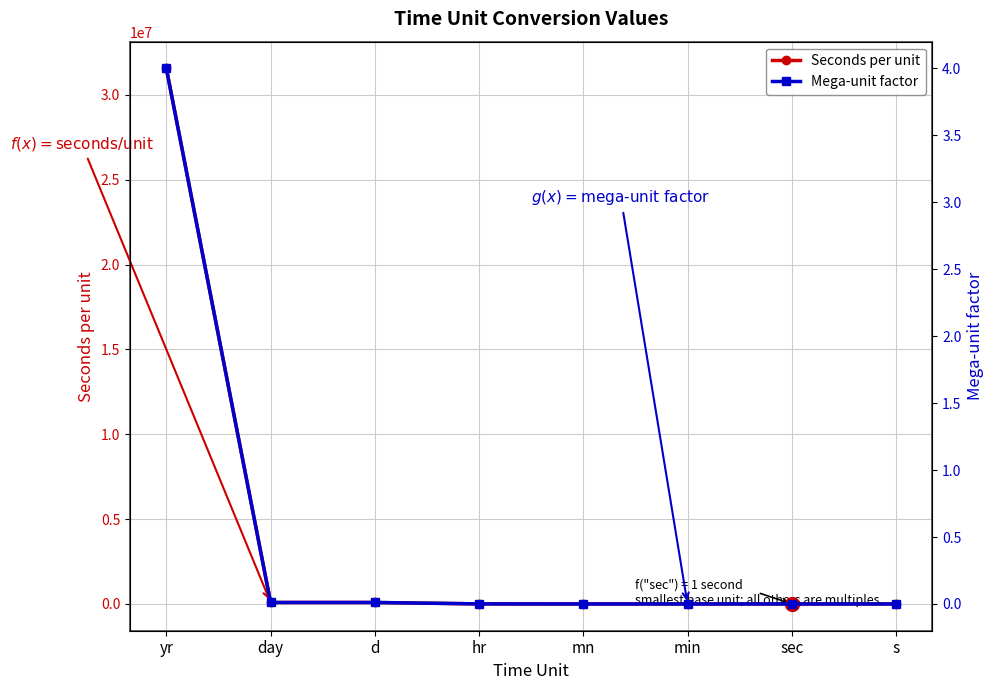

What is the value of the Seconds per unit point at the 8th from the left?

1